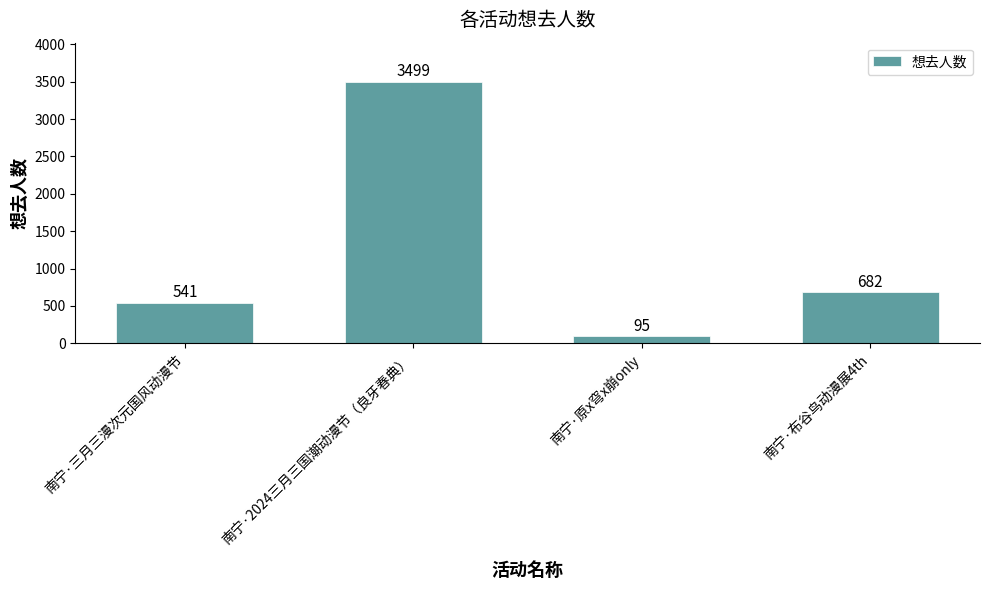

Count the number of data series in this chart.

1